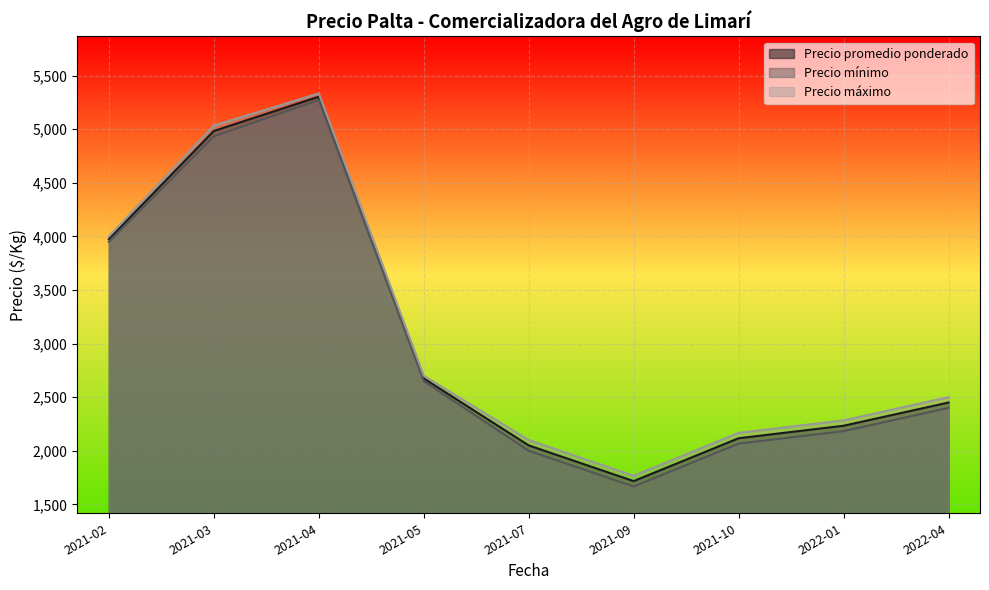

The value of Precio promedio ponderado at 2021-04 is 7781.2. True or false?

False